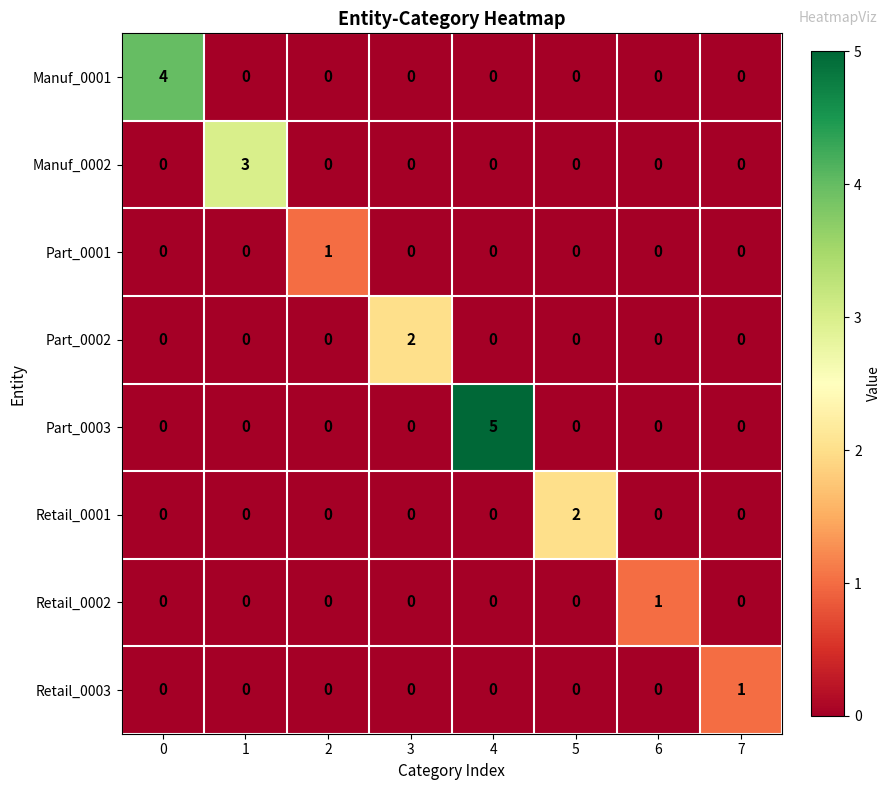

What is the approximate value of Part_0003 at 4?

5